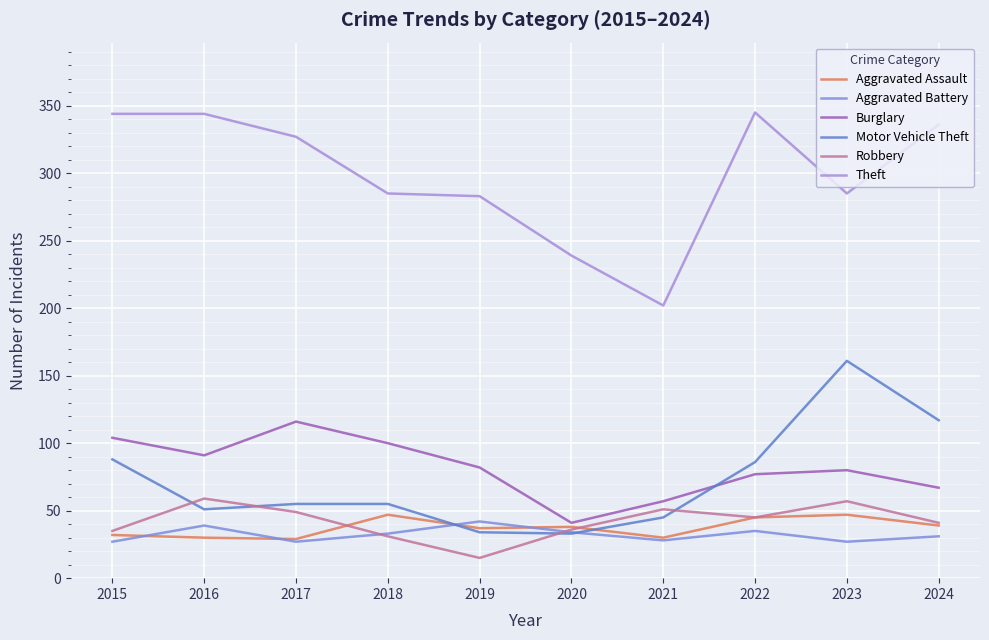

The Aggravated Battery series shows 7 at 2015. True or false?

False